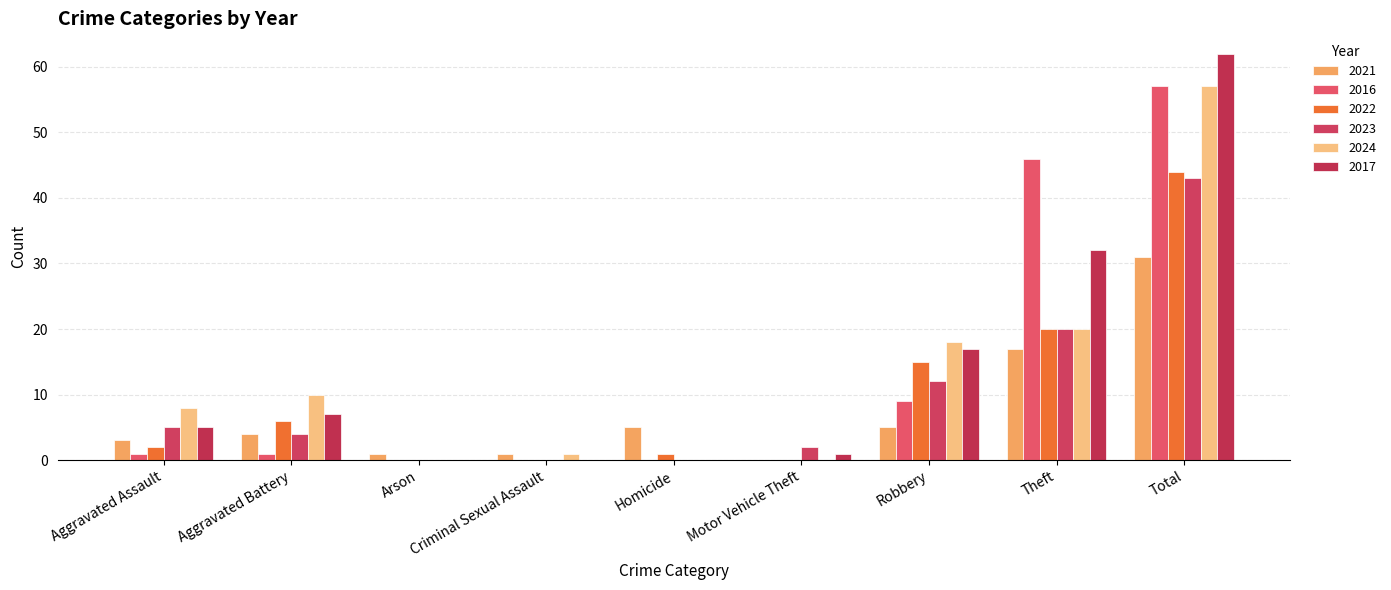

At how many categories does at least one series exceed 53?

1